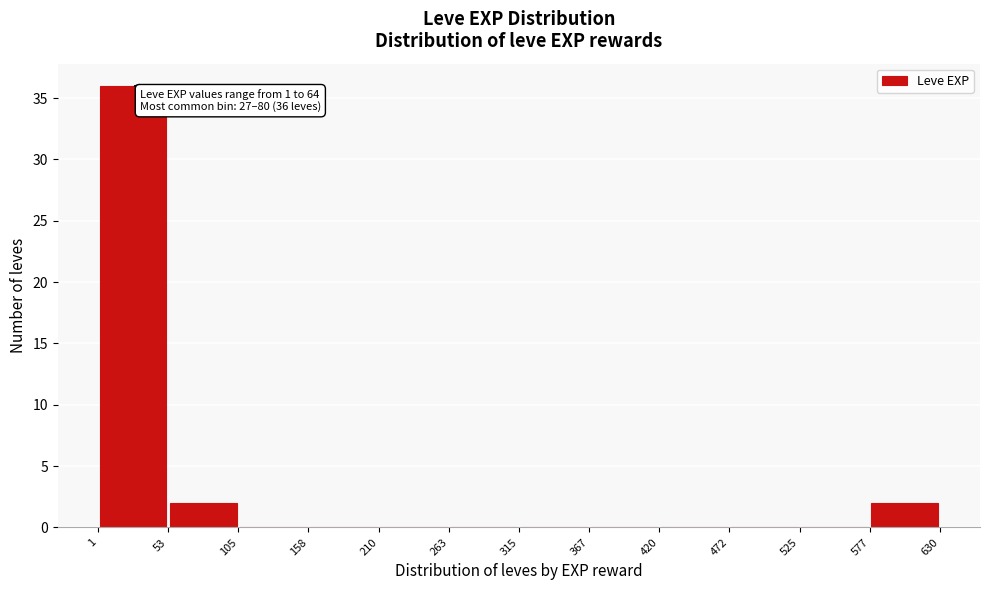

Which range on the x-axis has the tallest bar?

1 to 53